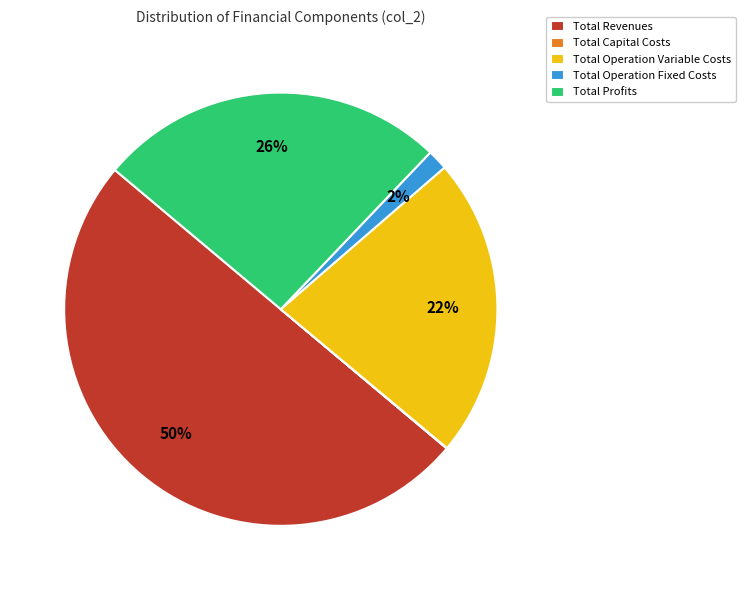

Which slice is the largest?

Total Revenues